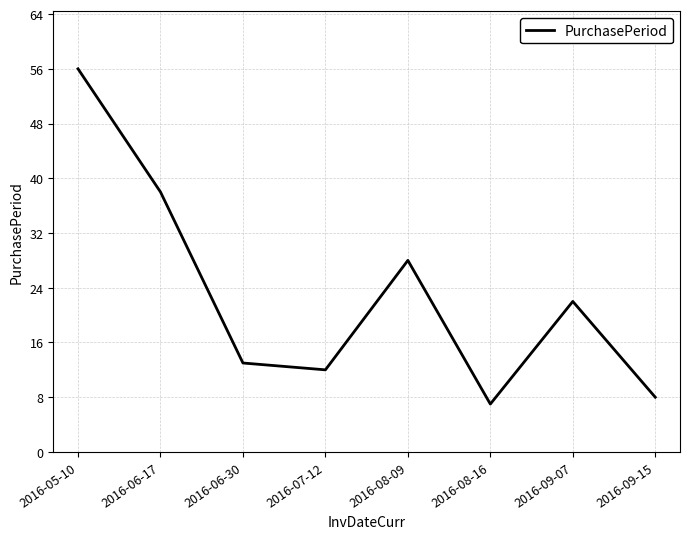

List the labels in order of value, largest first.

2016-05-10, 2016-06-17, 2016-08-09, 2016-09-07, 2016-06-30, 2016-07-12, 2016-09-15, 2016-08-16